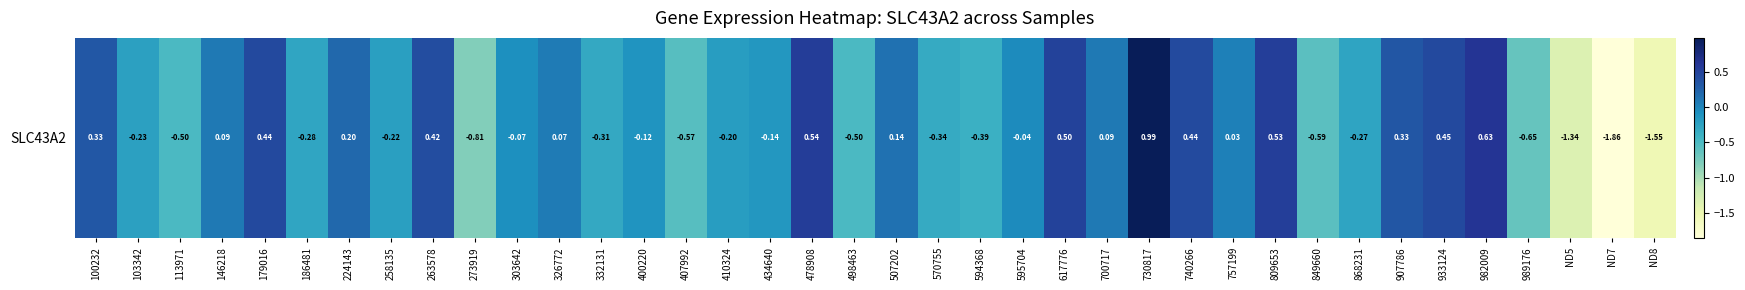

What is the sum of all values?

-4.7